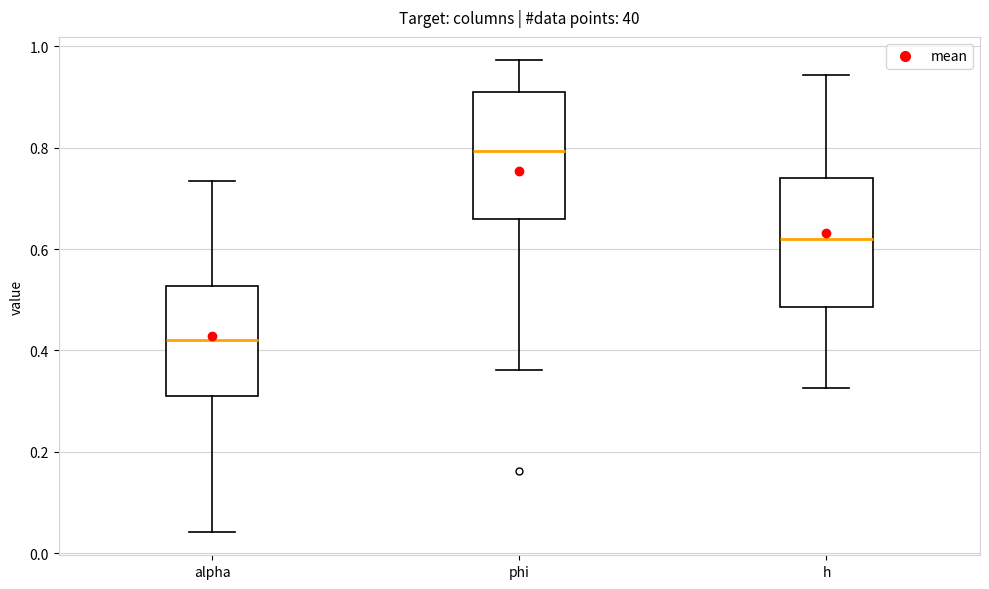

Which box's median line is the lowest?

alpha